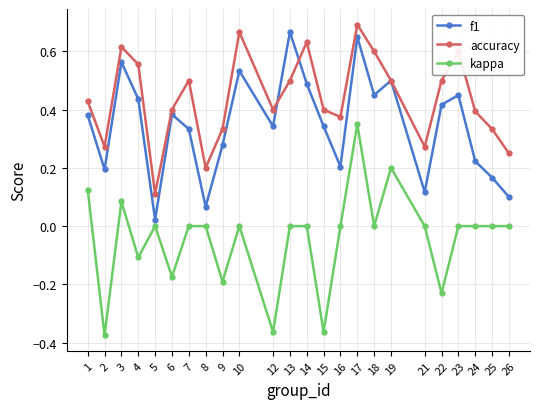

At which label does accuracy reach its minimum?

5